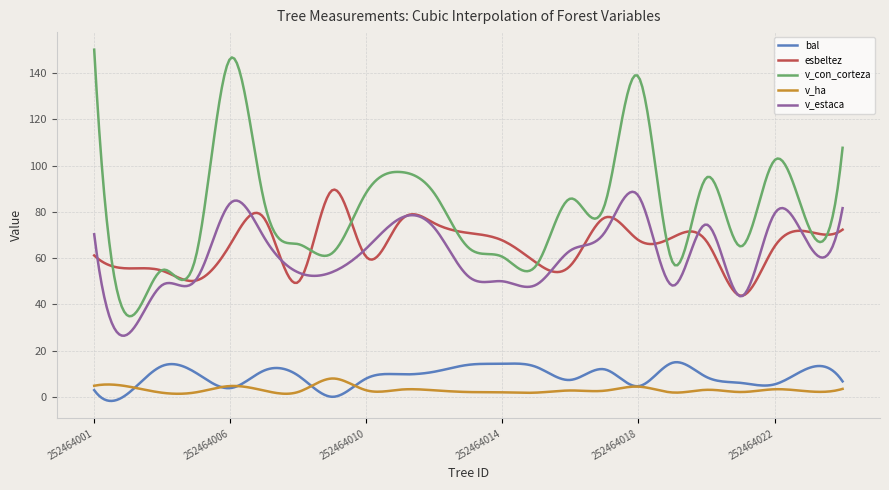

Which series has the largest total across all categories?

v_con_corteza